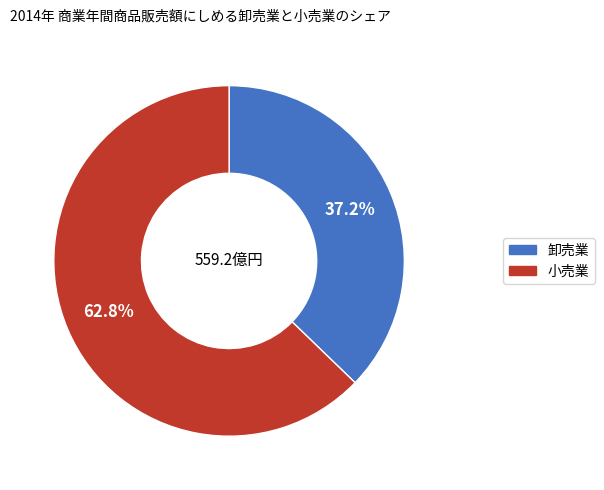

Count the number of slices in the pie.

2